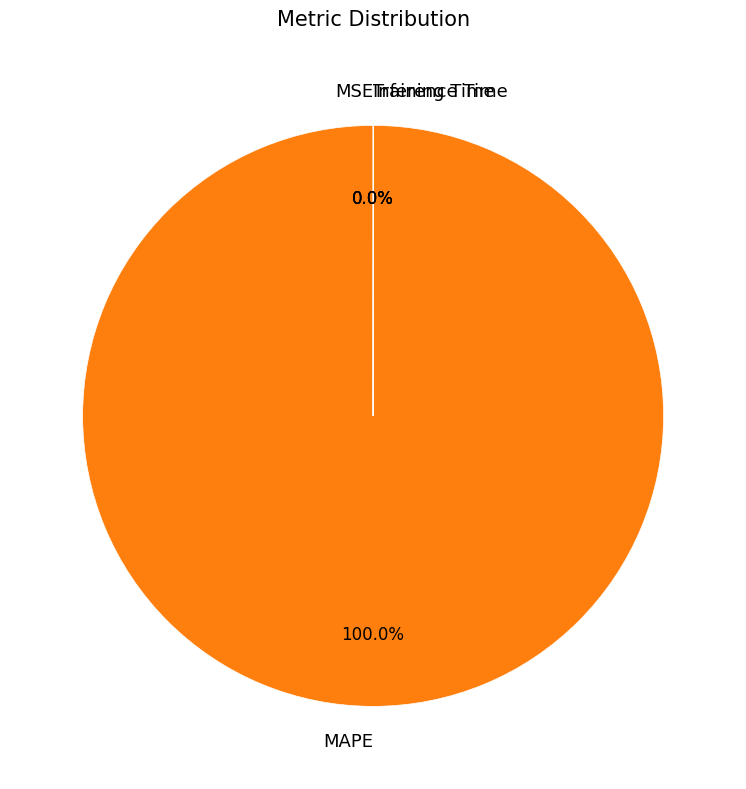

Is there any slice that represents more than half of the pie?

Yes